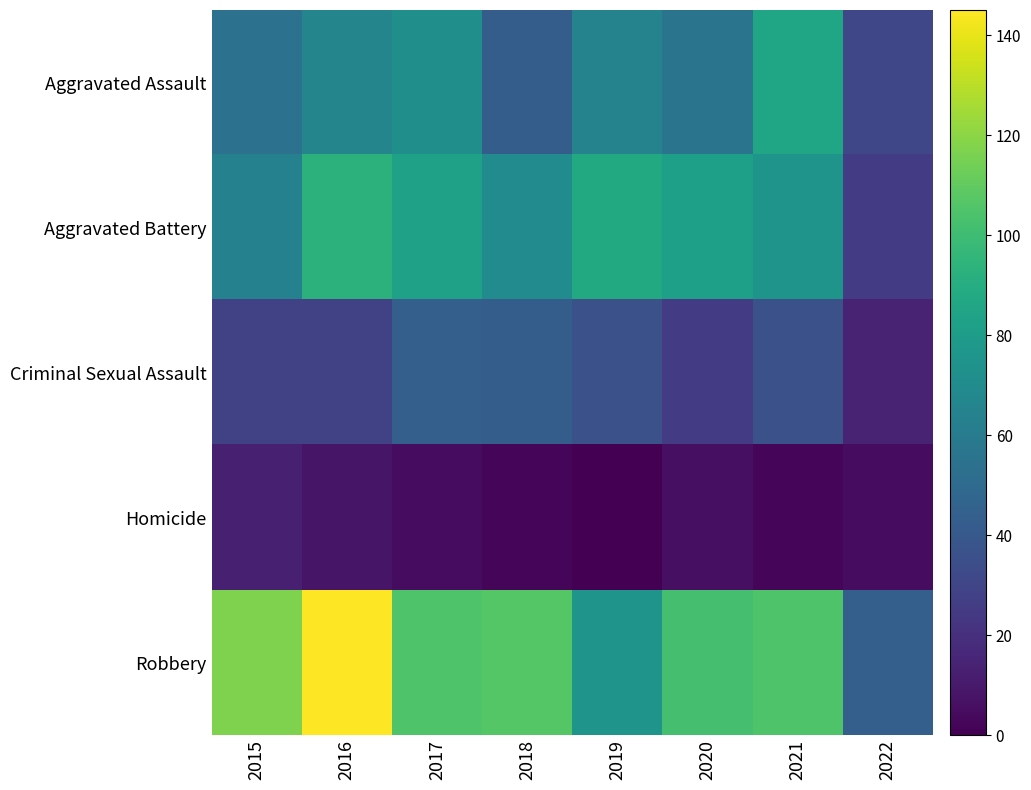

Which has a higher value, 2019 or 2017?

2017